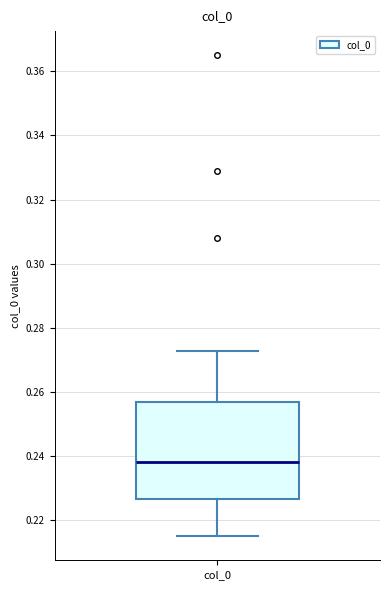

Where does the upper whisker of the box for col_0 end on the y-axis? The values are not printed on the chart, so give them approximately, as read against the axis.

0.272